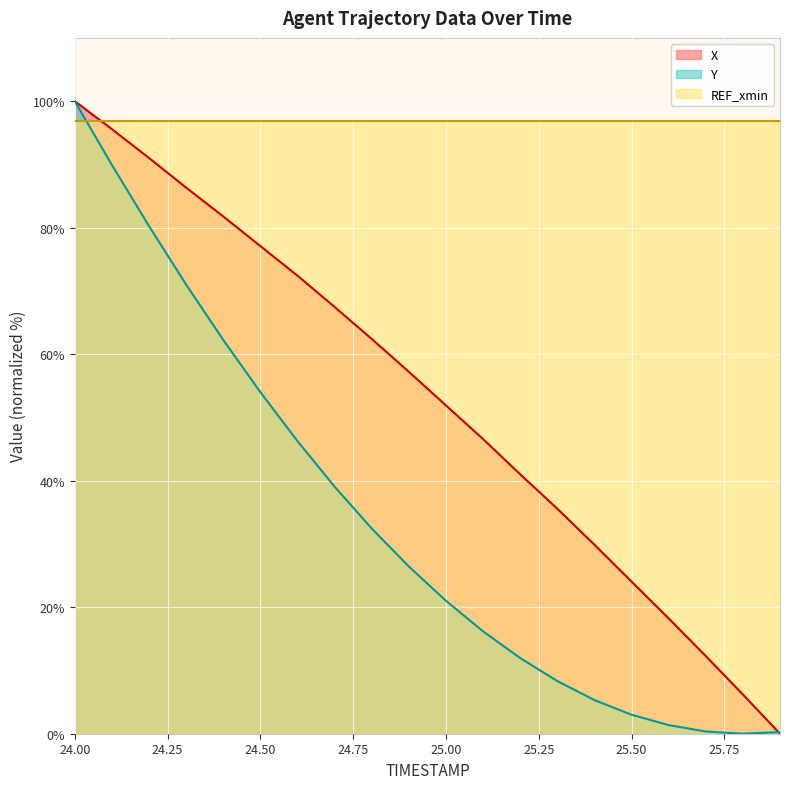

List the series in order of their overall mean, highest first.

REF_xmin, X, Y